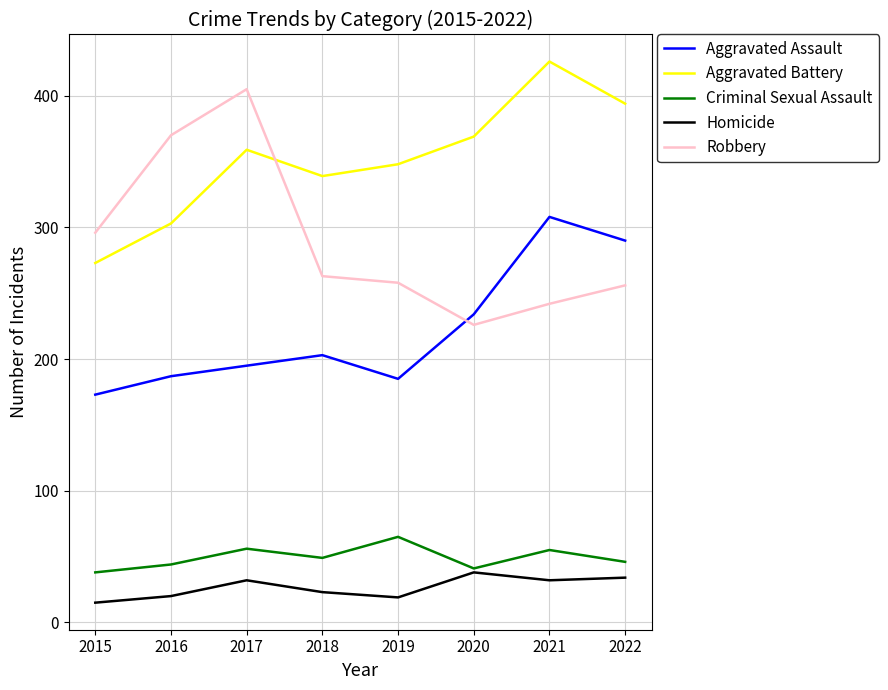

List the series in order of their peak value, lowest first.

Homicide, Criminal Sexual Assault, Aggravated Assault, Robbery, Aggravated Battery